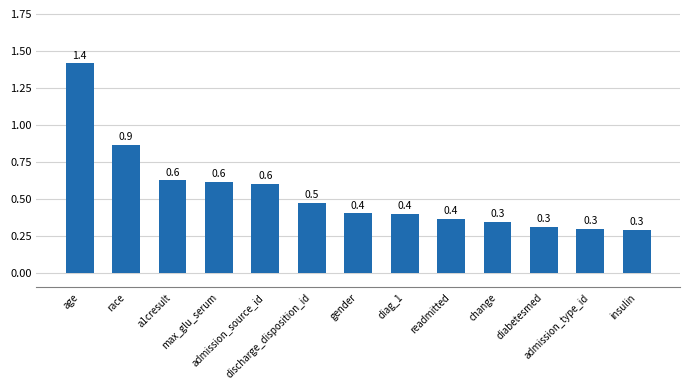

What is the value of the 3rd bar from the left?

0.6